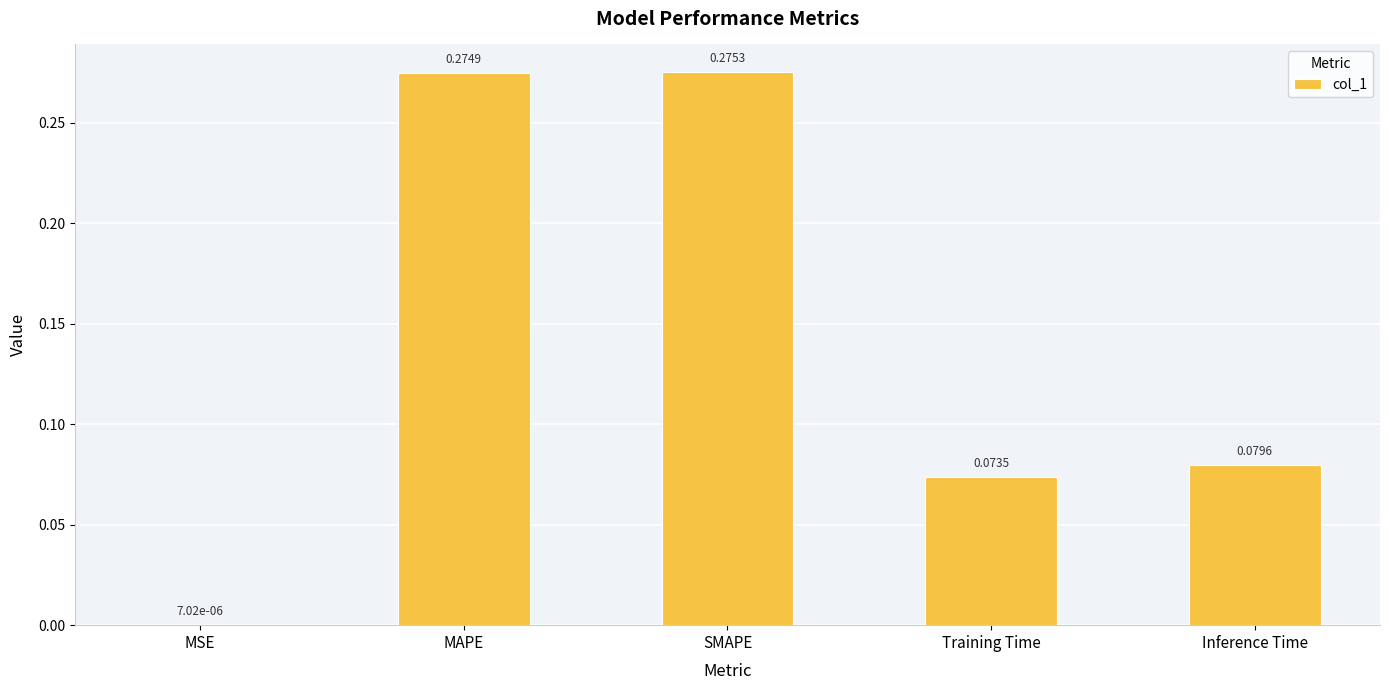

What is the sum of all values?

0.7